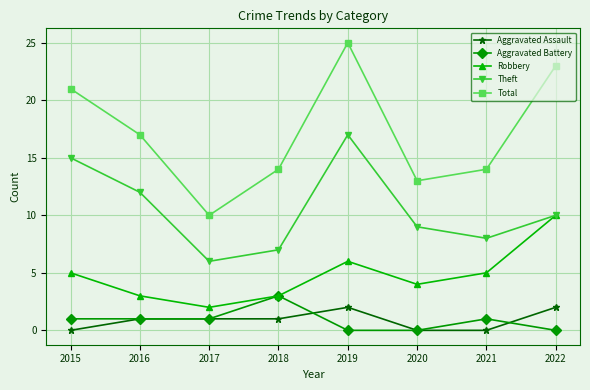

How many distinct data groups are displayed?

5